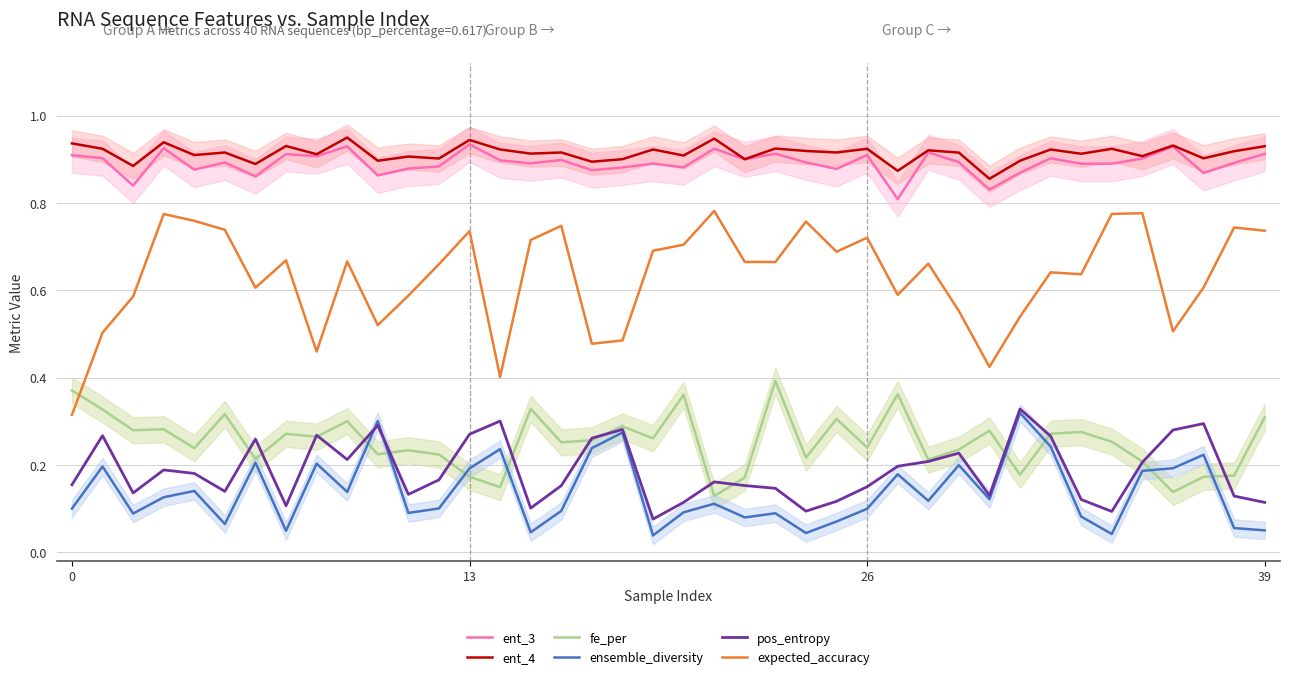

True or false: ent_4 and pos_entropy cross at least once.

False